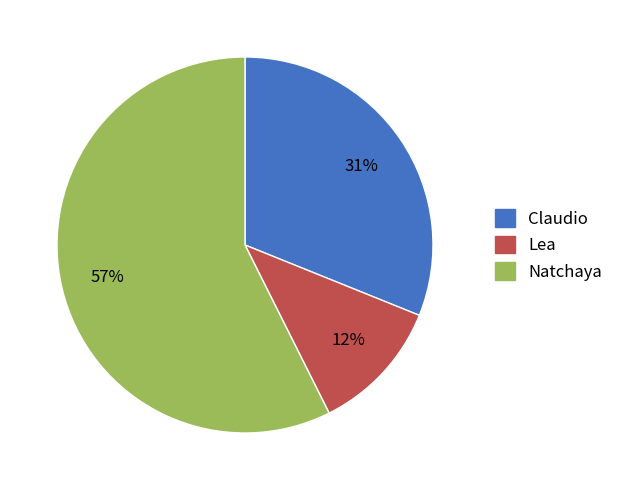

What is the smallest slice in the pie chart?

Lea